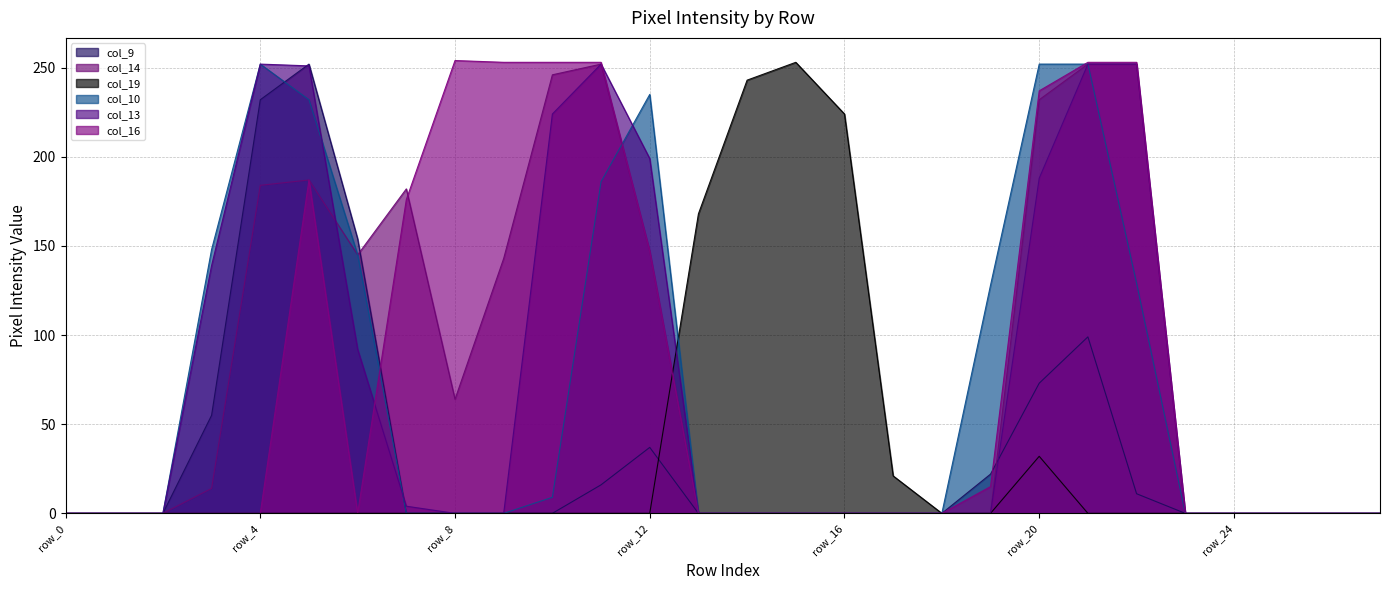

How many values in col_16 are above zero?

11